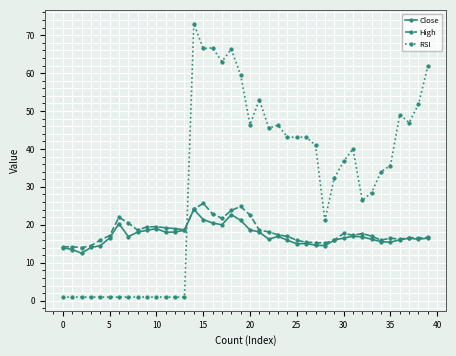

What is the value of the RSI point at the 33rd from the left?

26.5